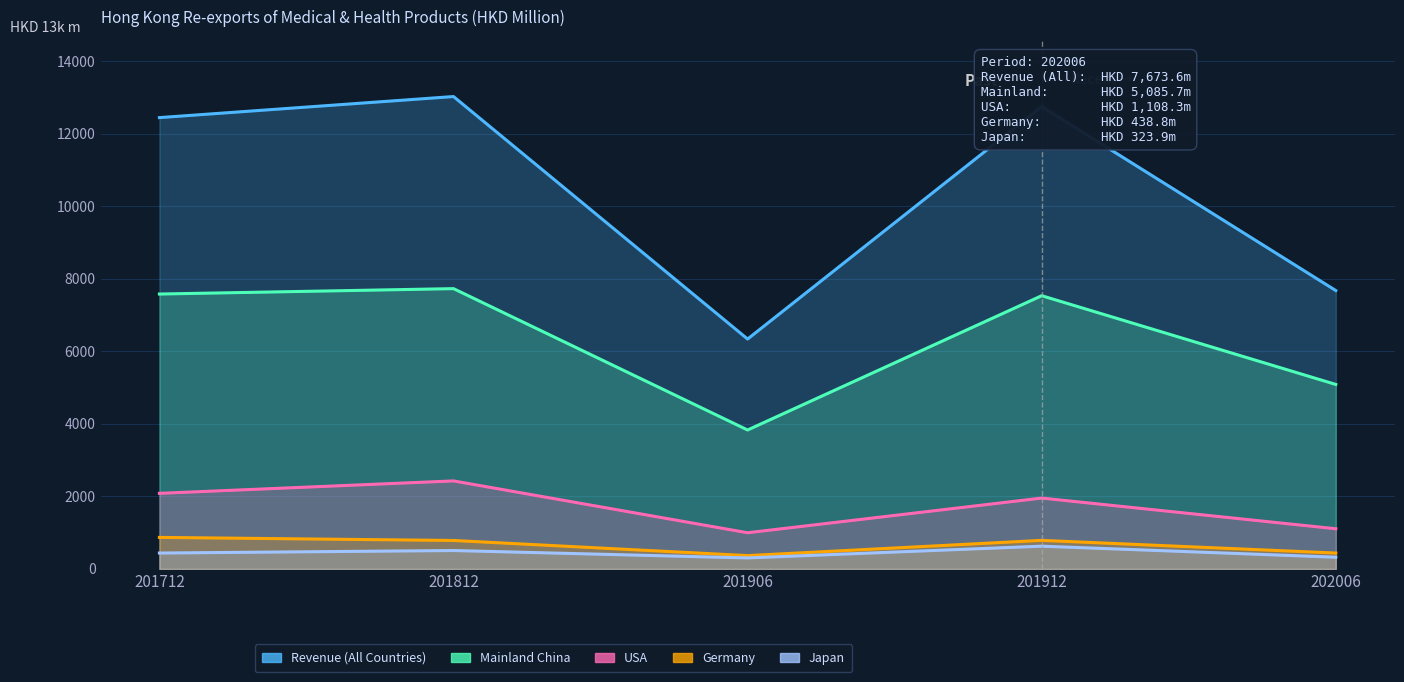

Which category has the highest value across all series?

201812